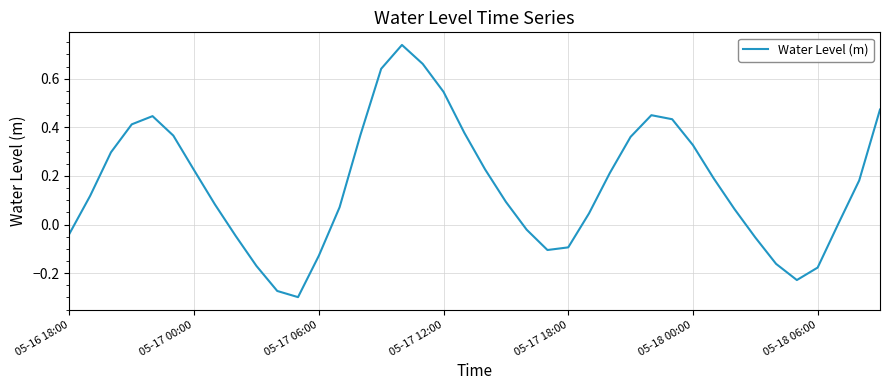

What is the difference between the maximum and minimum values?

1.0